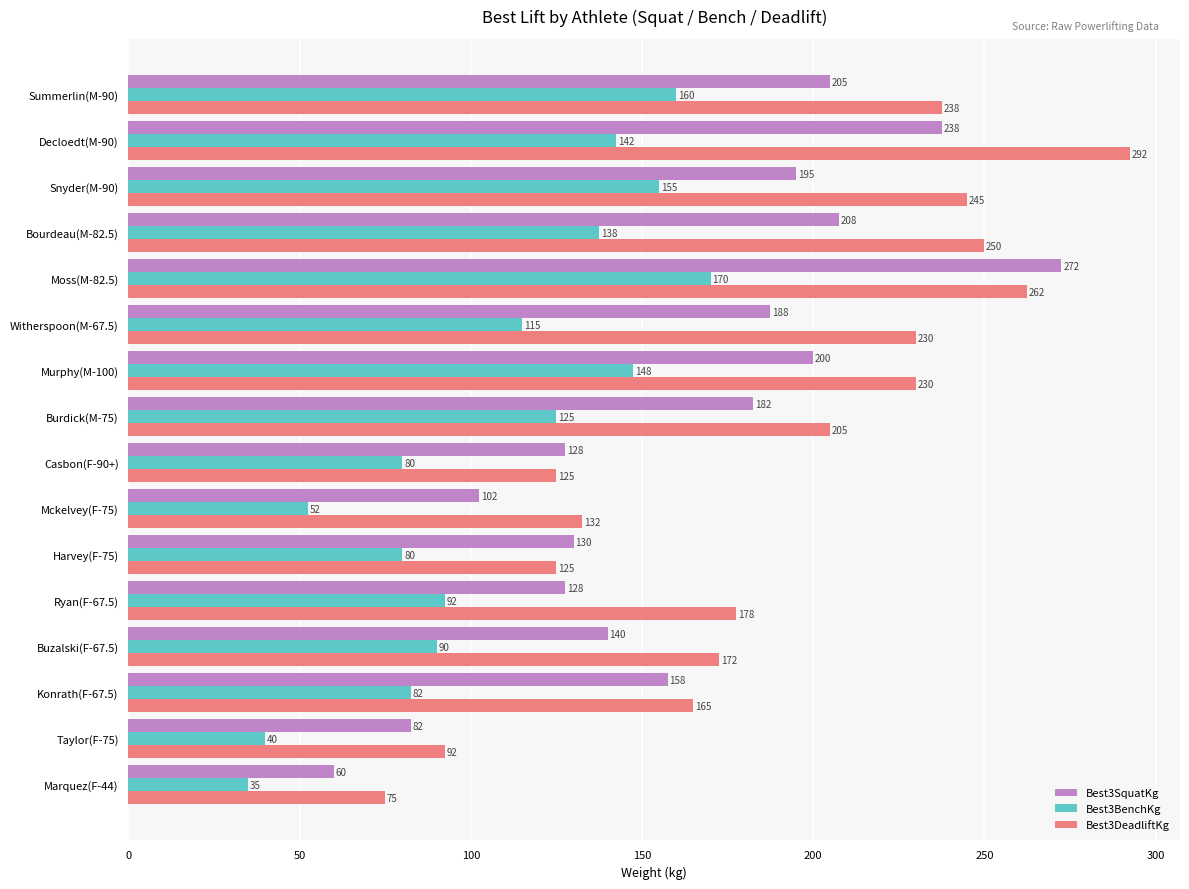

What is the difference between the second highest and minimum values in the Best3DeadliftKg series?

187.5